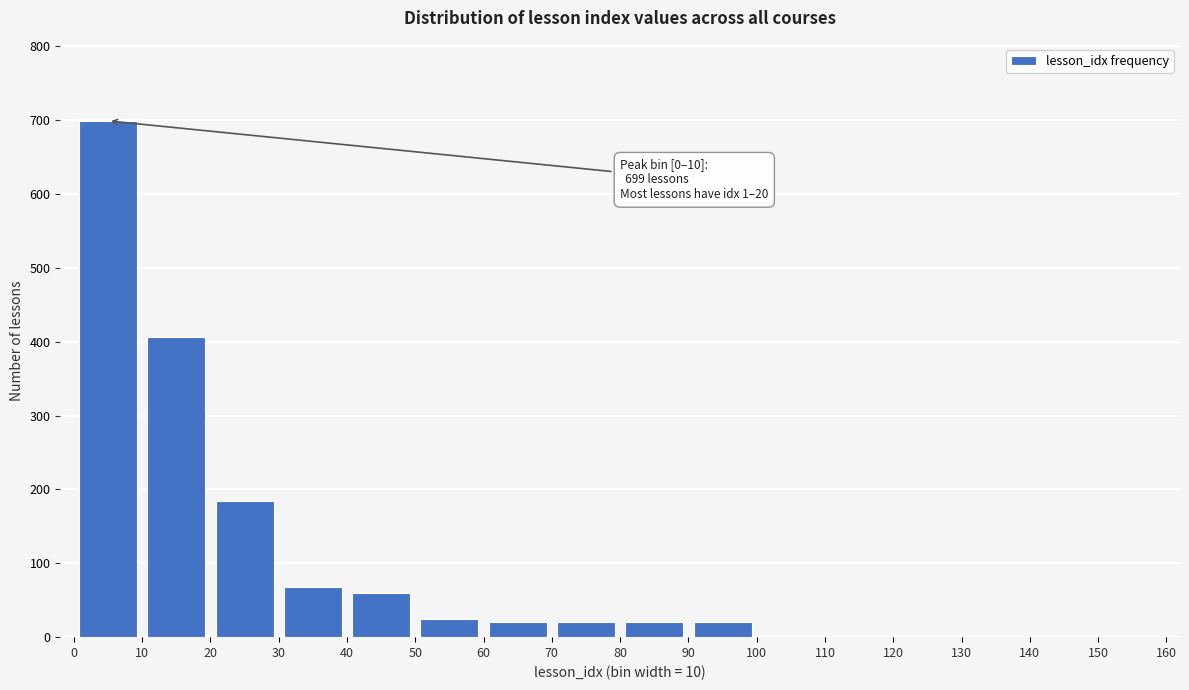

Over which range of the x-axis is the bar tallest?

0 to 10